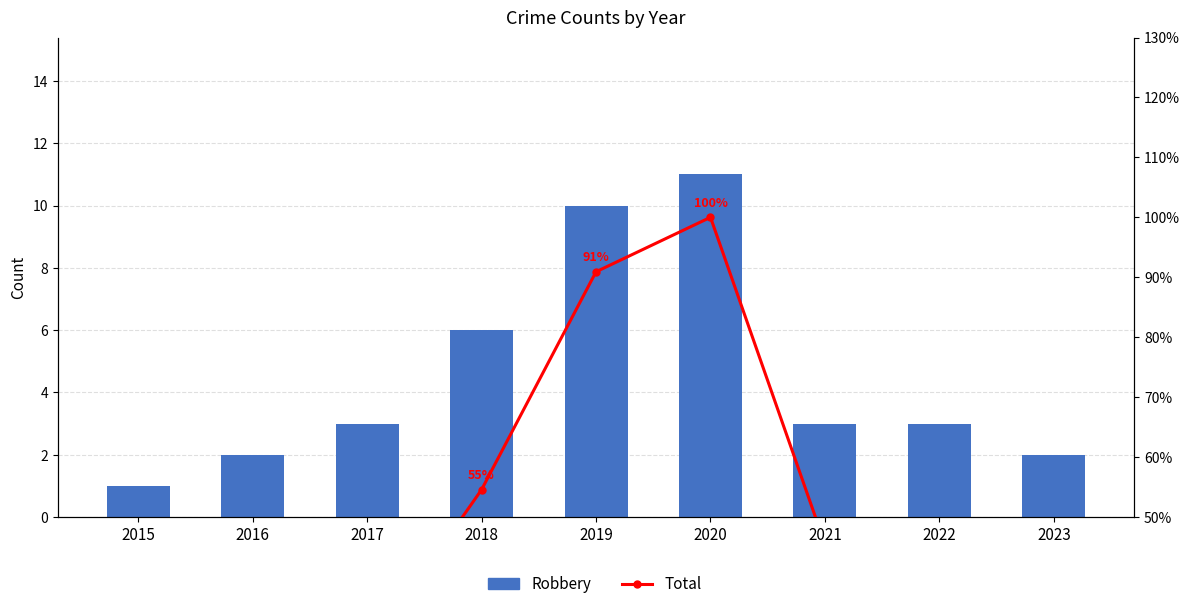

Rank the categories by Robbery value from highest to lowest.

2020, 2019, 2018, 2017, 2021, 2022, 2016, 2023, 2015